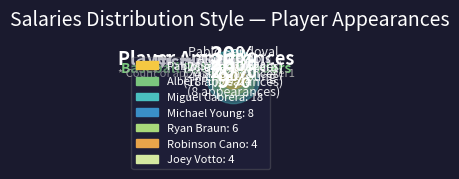

Rank the categories by value from lowest to highest.

Robinson Cano, Joey Votto, Ryan Braun, Michael Young, Miguel Cabrera, Albert Pujols, Pablo Sandoval